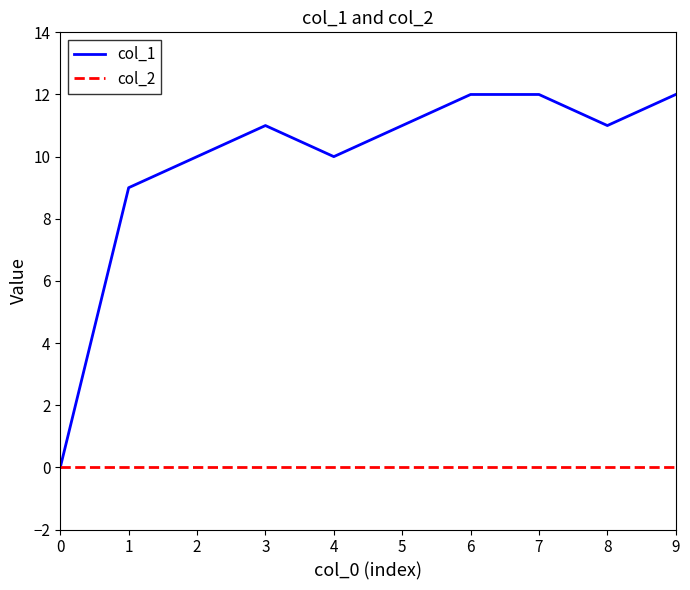

True or false: col_1 has a value of 8 at 9.

False